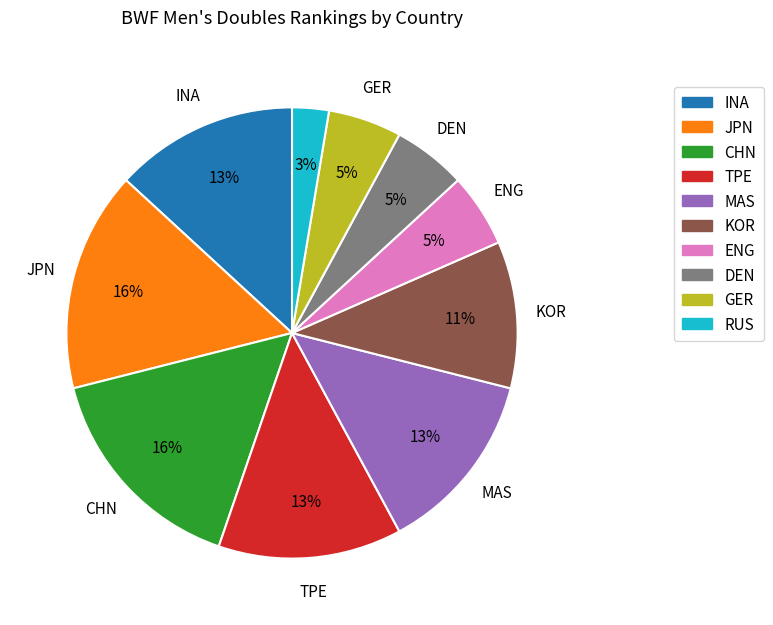

To the nearest percent, what portion does GER represent?

5%